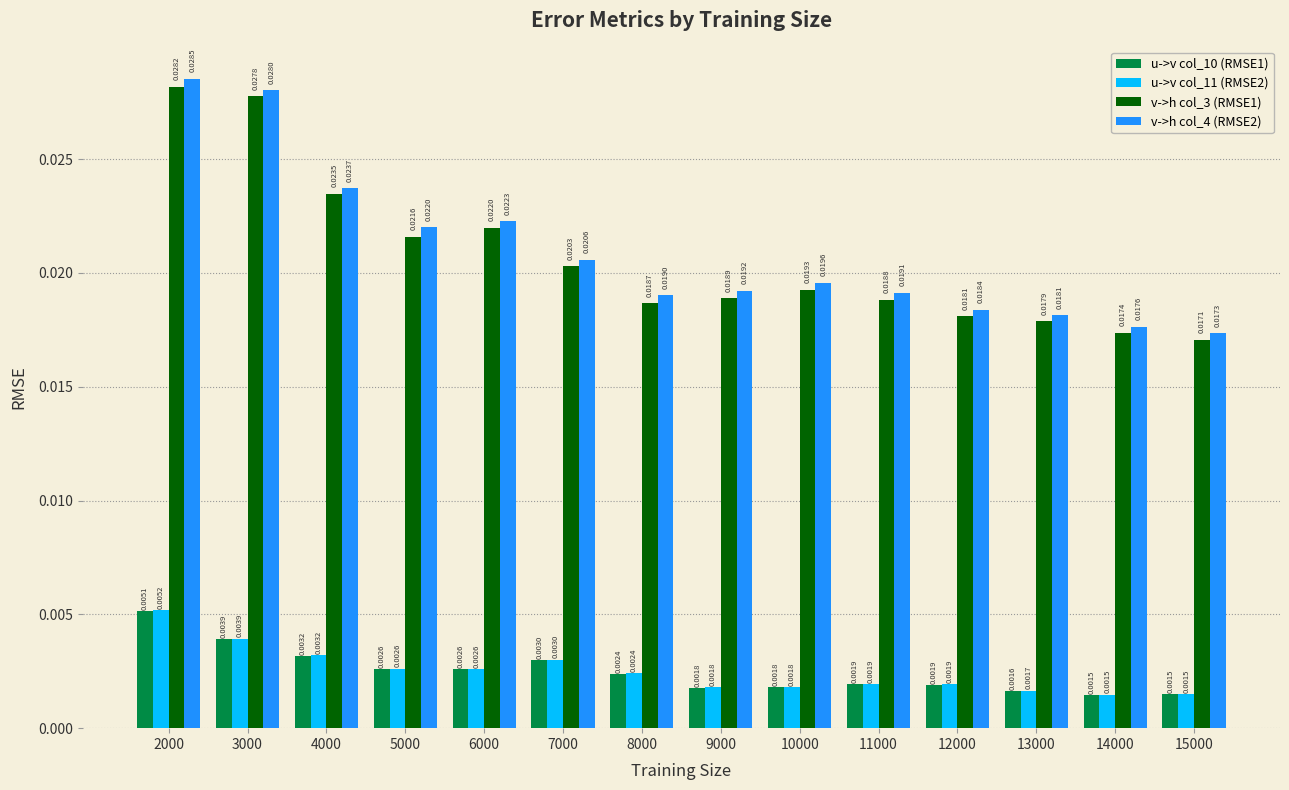

Is the value of u->v col_11 (RMSE2) at 9000 greater than the value of u->v col_10 (RMSE1) at 8000?

No